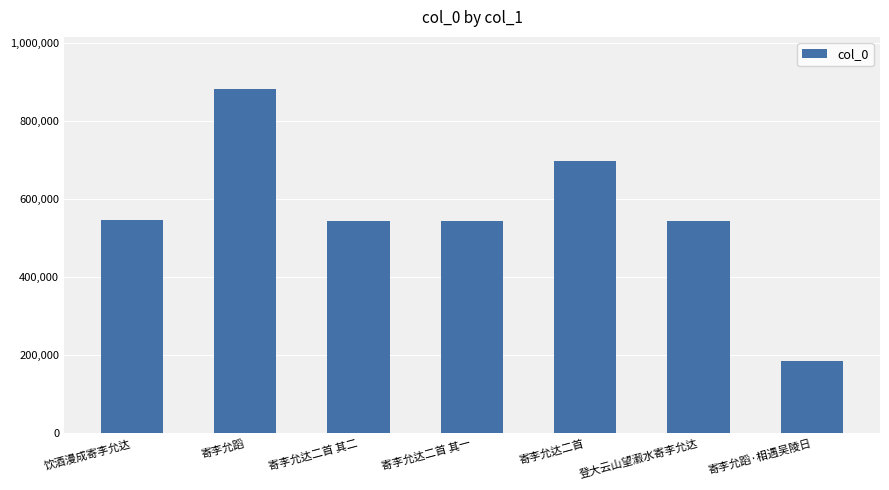

What is the value of the 2nd bar from the left?

882944